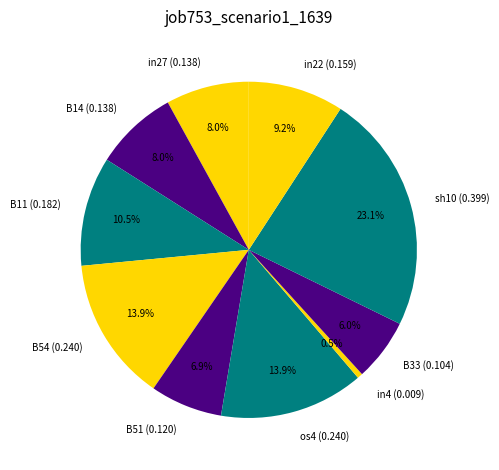

What is the smallest slice in the pie chart?

in4